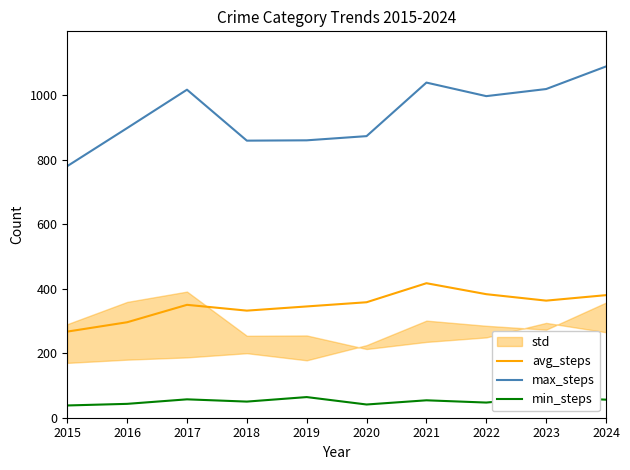

How many data points in max_steps are above 997?

4